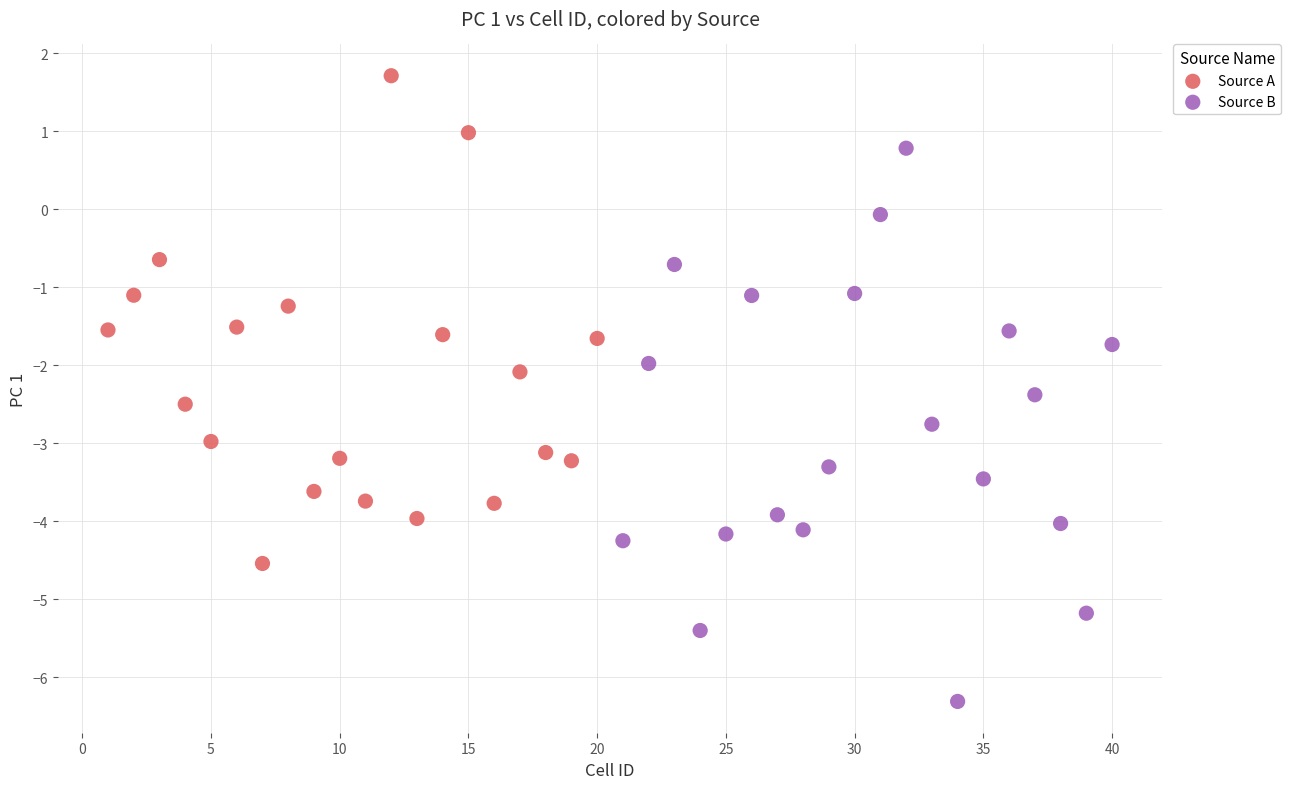

Which series has the largest Y range (max minus min)?

Source B